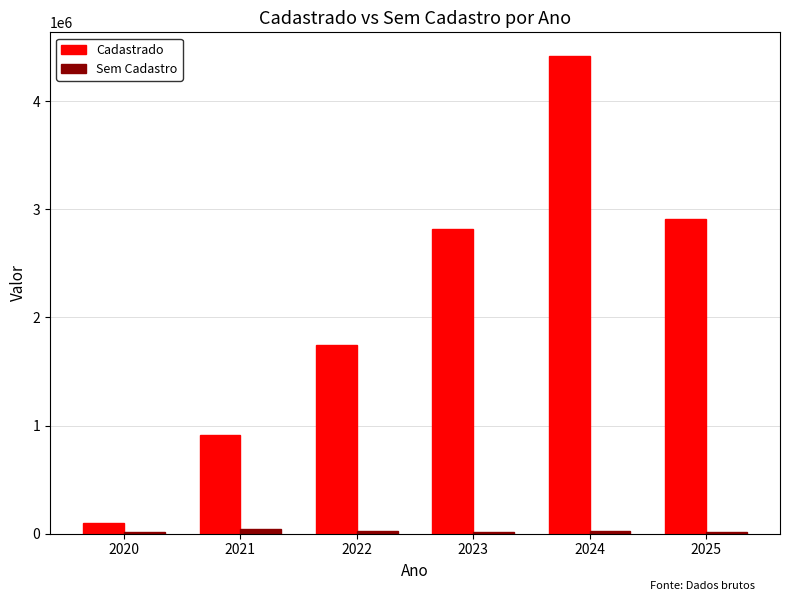

At which label does Sem Cadastro first exceed 22553?

2021